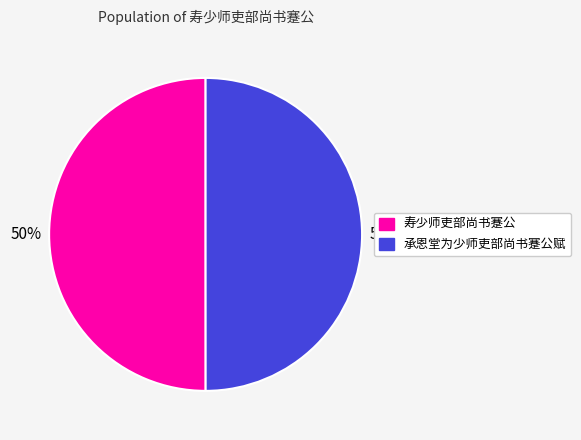

Is it true that 承恩堂为少师吏部尚书蹇公赋 is 42% of the pie?

False